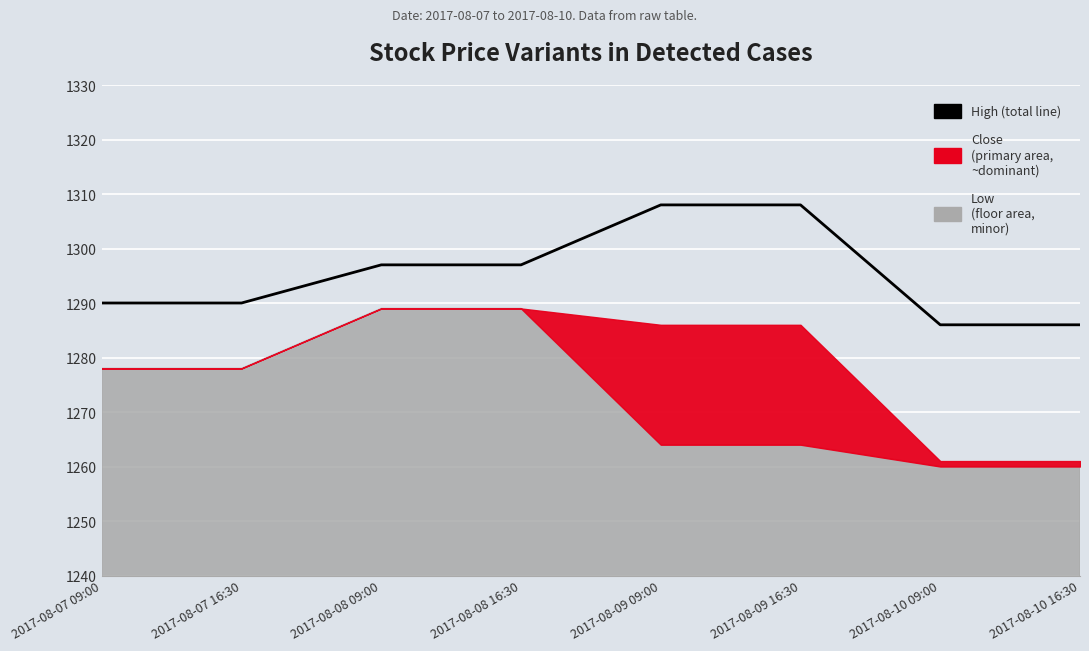

What is the label of the 7th point from the right?

2017-08-07 16:30